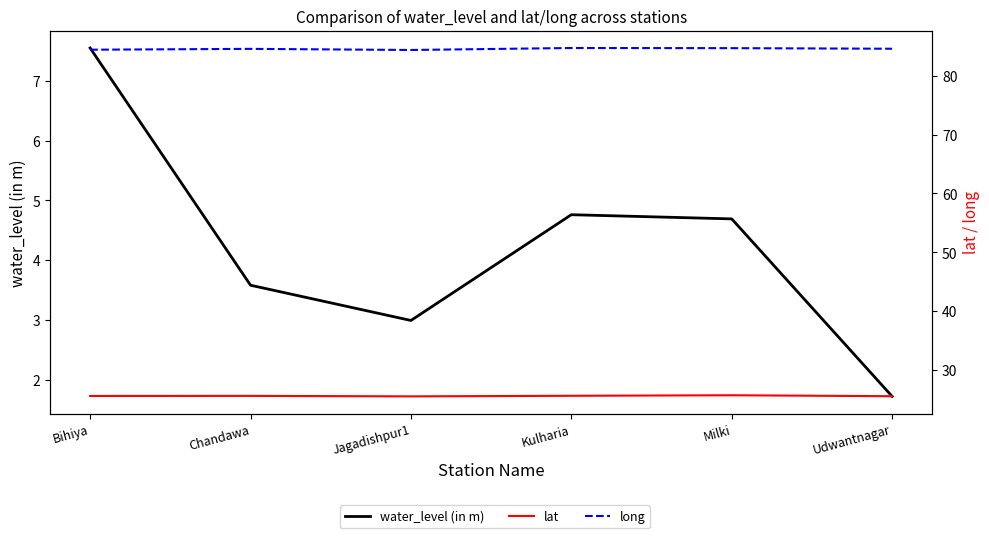

Which series has the widest spread of values?

water_level (in m)